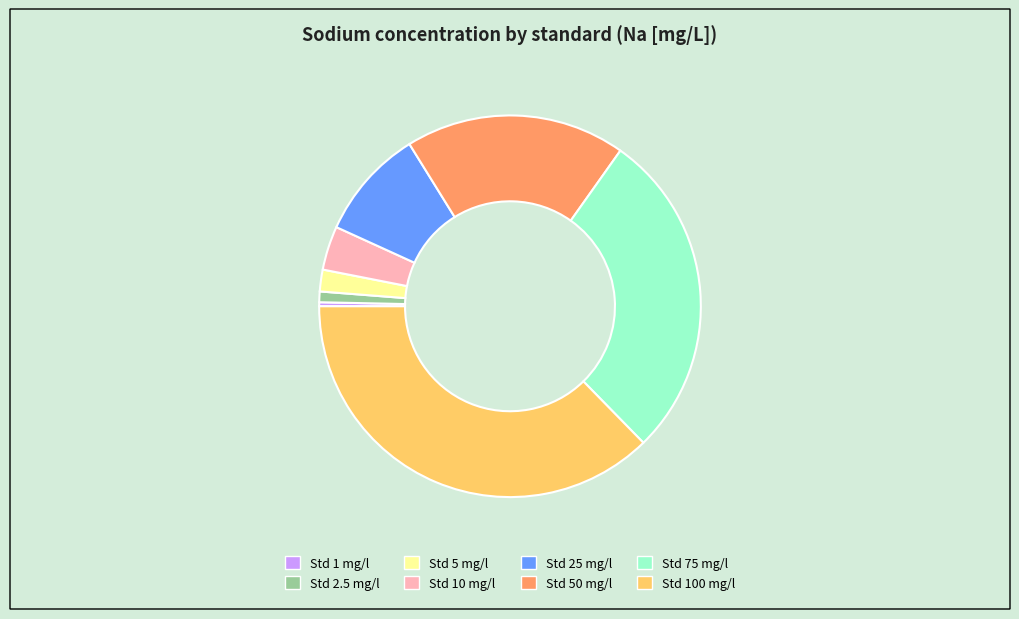

Is it true that Std 1 mg/l is 0% of the pie?

True